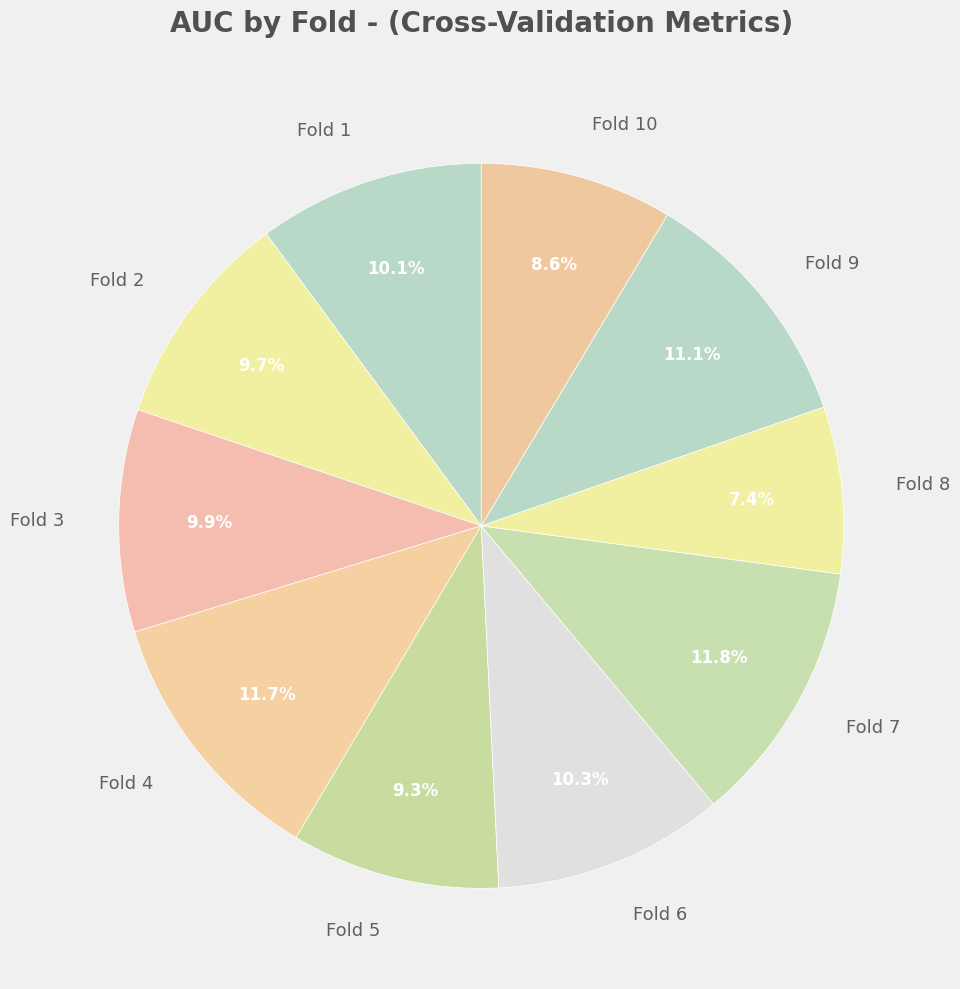

What percentage is the Fold 1 slice, to the nearest percent?

10%